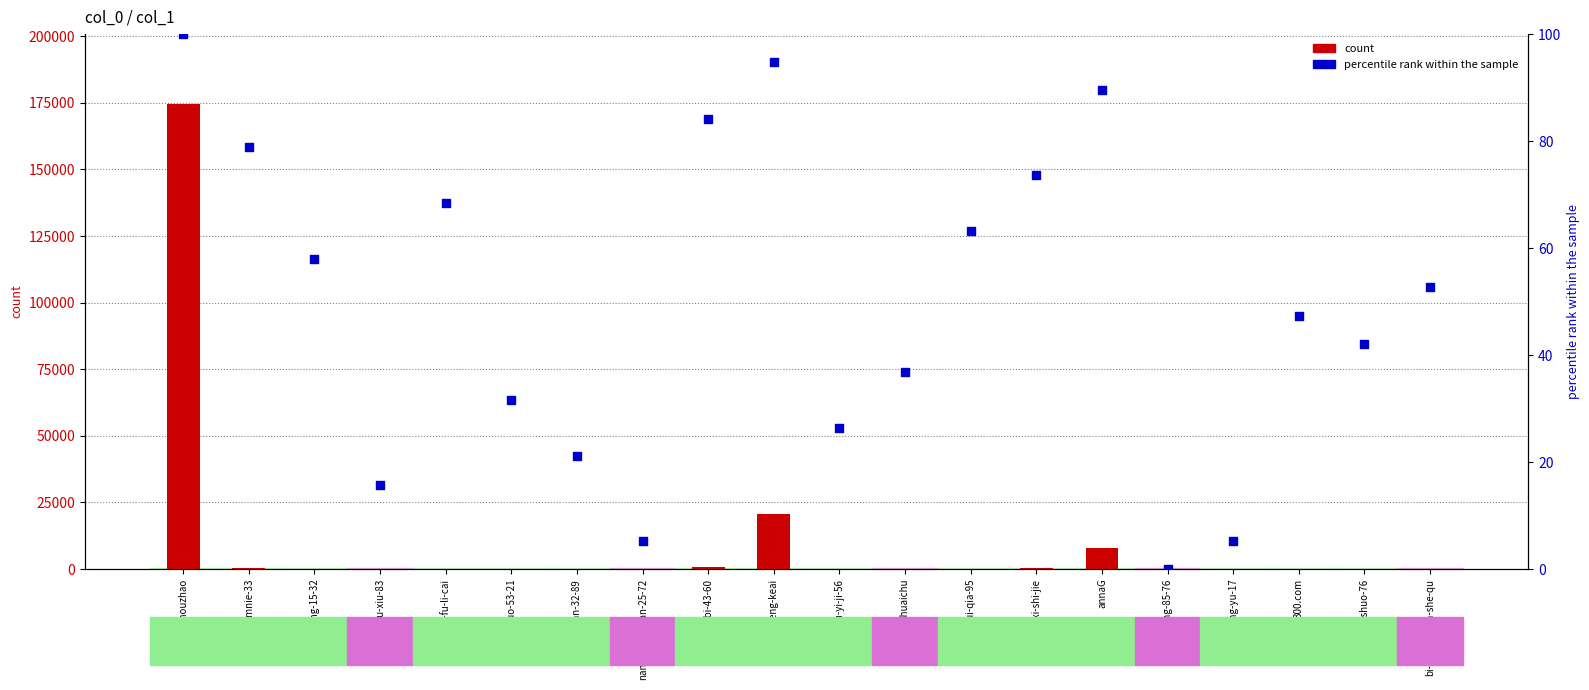

At how many categories does at least one series exceed 166250?

1